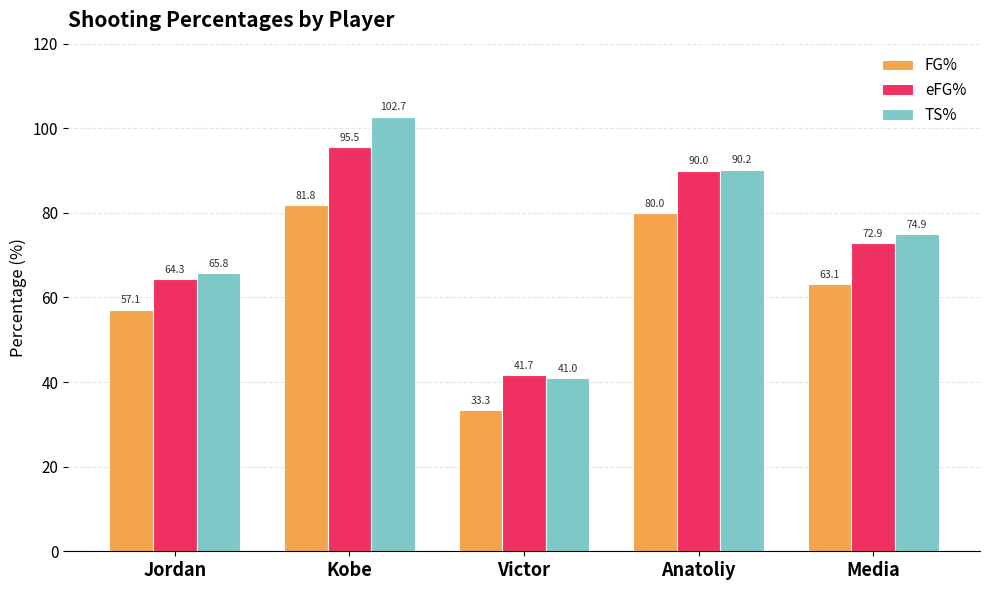

True or false: TS% has a value of 74.9 at Media.

True